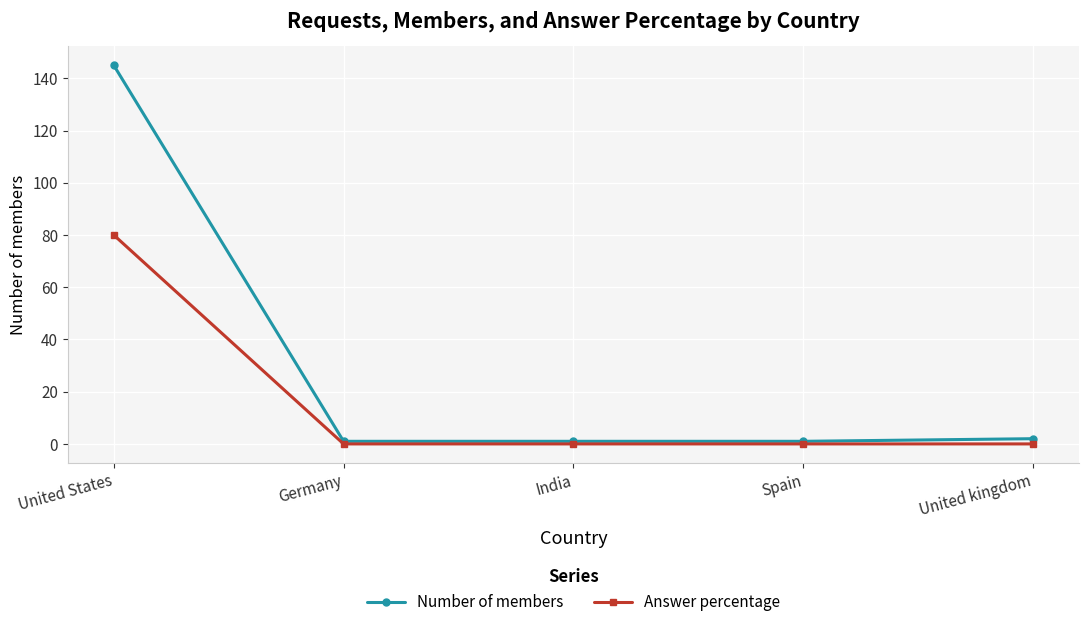

Reading left to right, extract all data points from this chart.

Number of members: 145	1	1	1	2
Answer percentage: 80	0	0	0	0